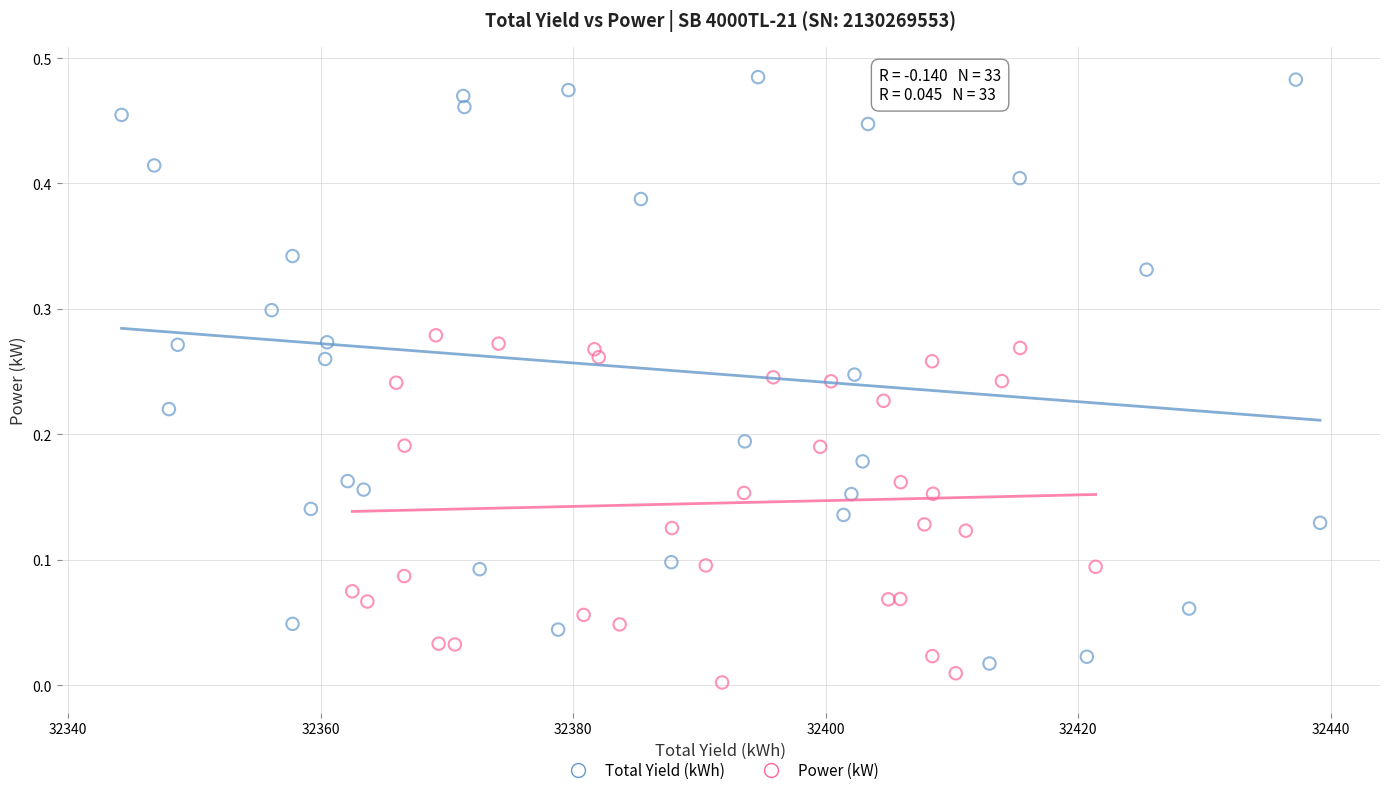

Which series reaches the maximum Y coordinate?

Total Yield (kWh)